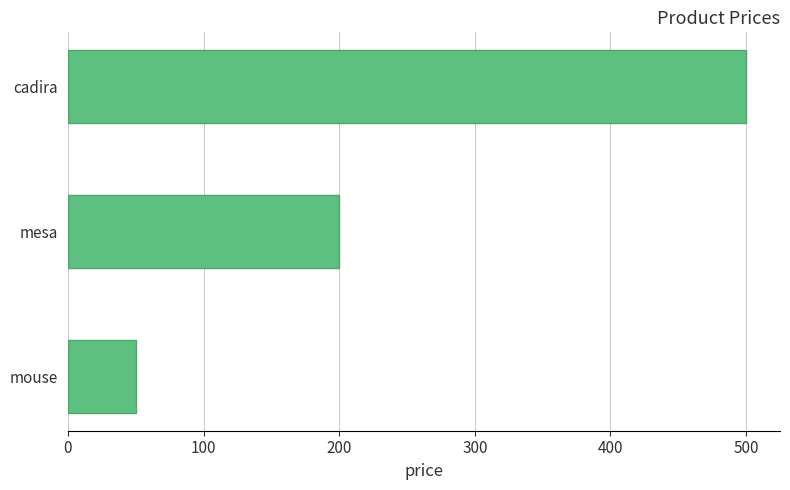

Where is the data nearest to the value 275?

mesa